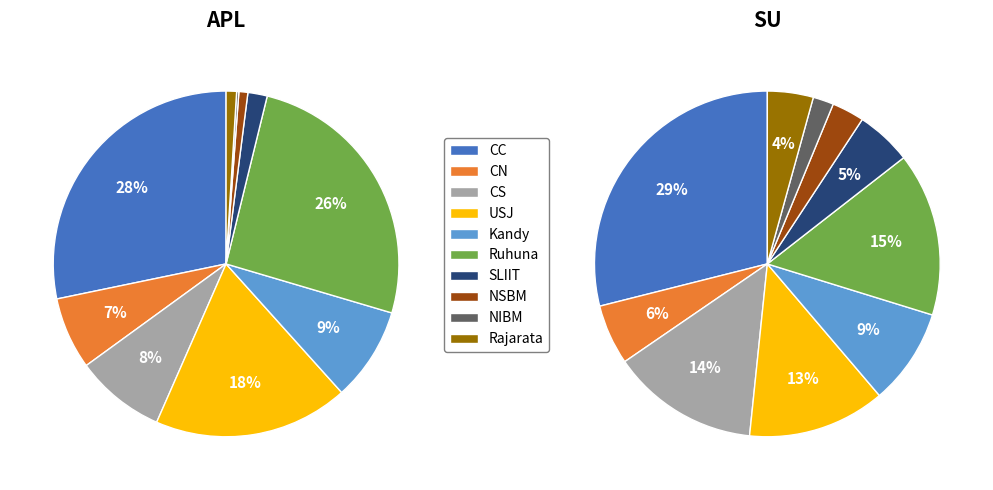

How much of the chart is everything except NSBM?

99.2%